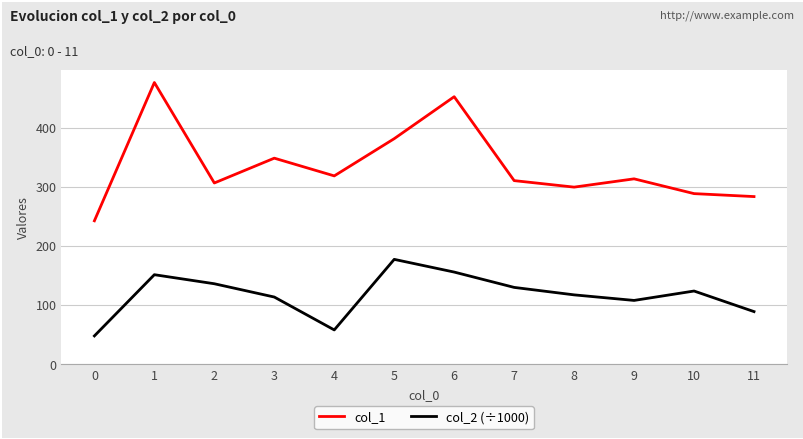

True or false: col_1 and col_2 (÷1000) cross at least once.

False